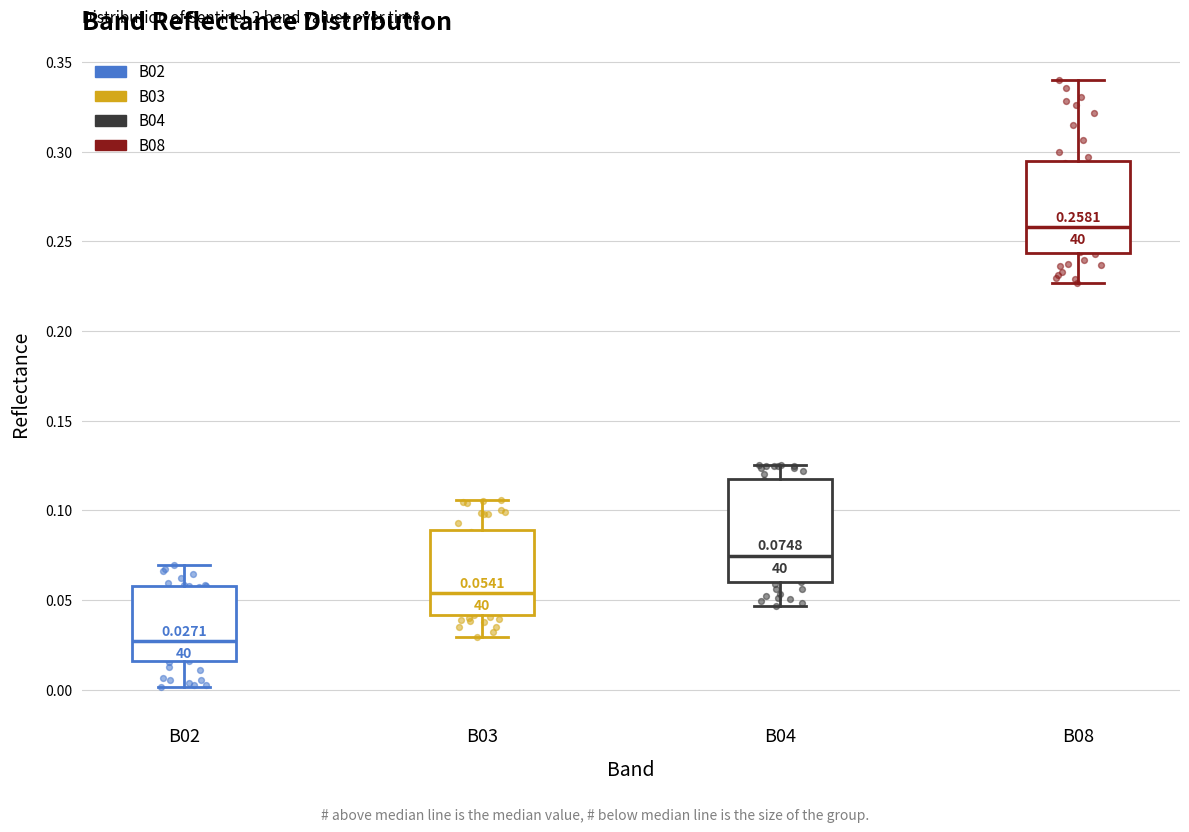

Which box's median line is the highest?

B08